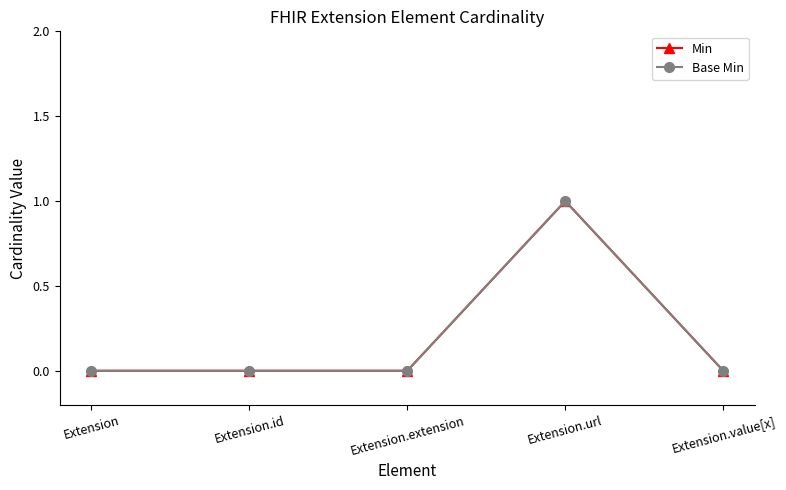

Does the chart have visible grid lines?

No